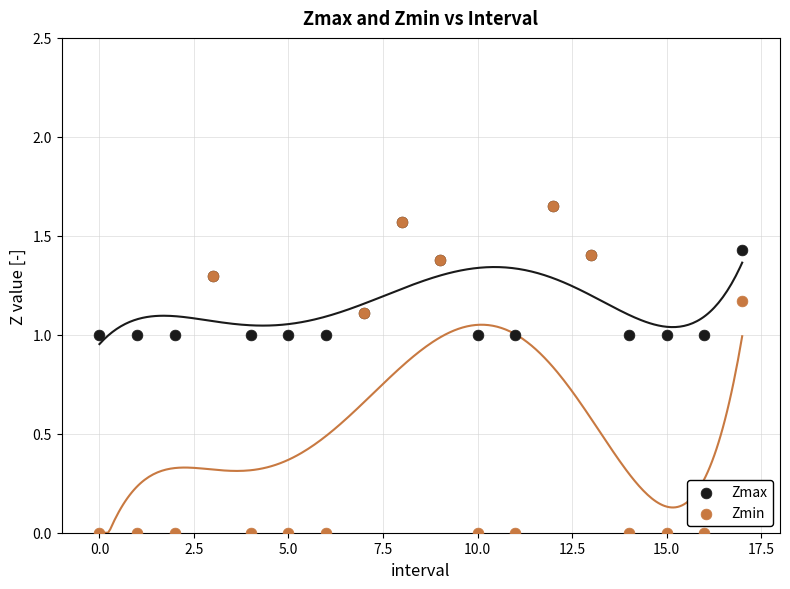

Which series has the largest Y range (max minus min)?

Zmin